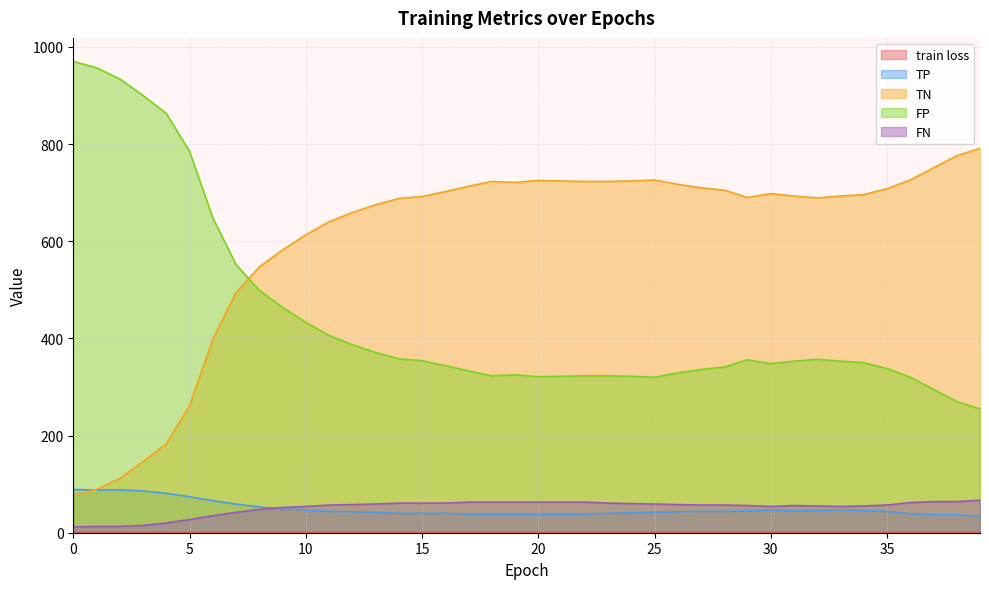

Is it true that TN equals 693.0 at 33?

True